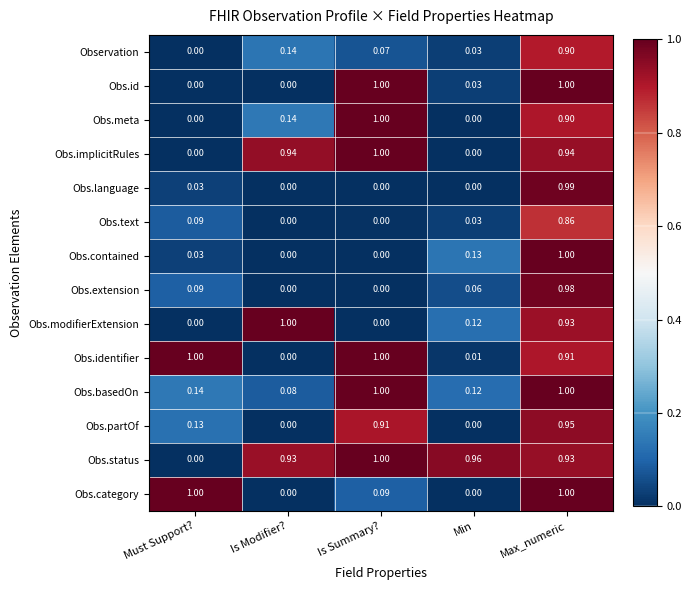

Where is Obs.status nearest to the value 0?

Must Support?